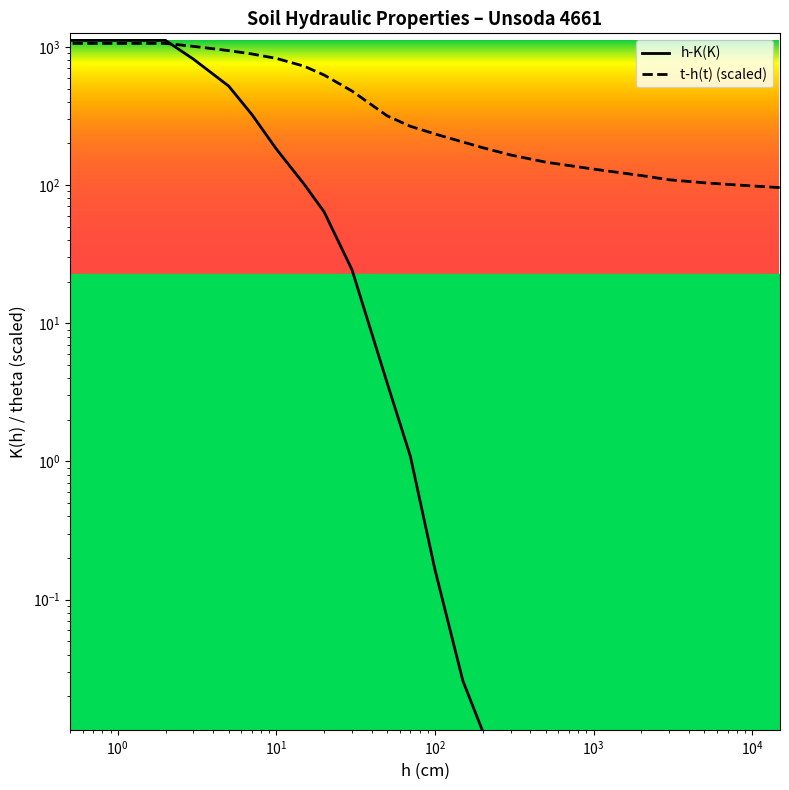

True or false: t-h(t) has a value of 1011.5 at $\mathdefault{10^{5}}$.

False